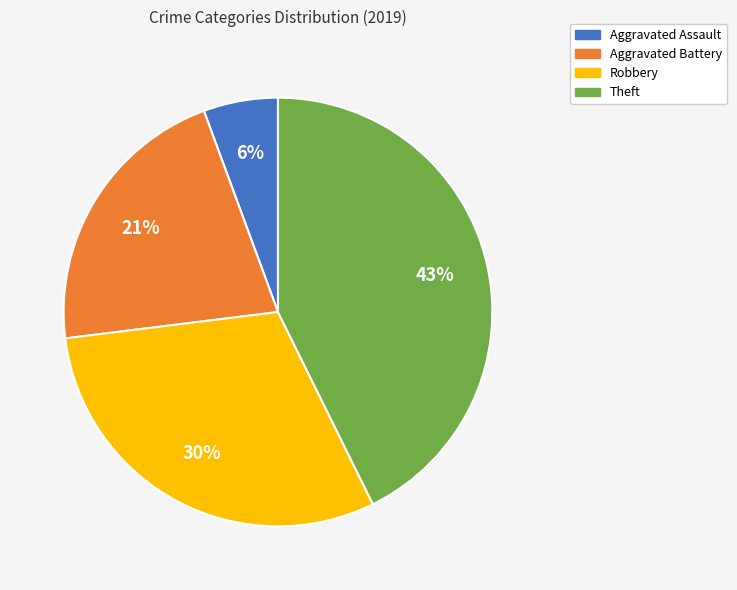

Is it true that Theft is 53% of the pie?

False